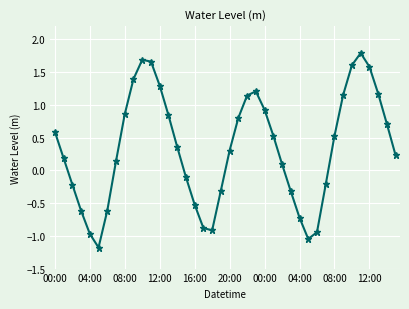

What is the value of the 1st point from the left?

0.6